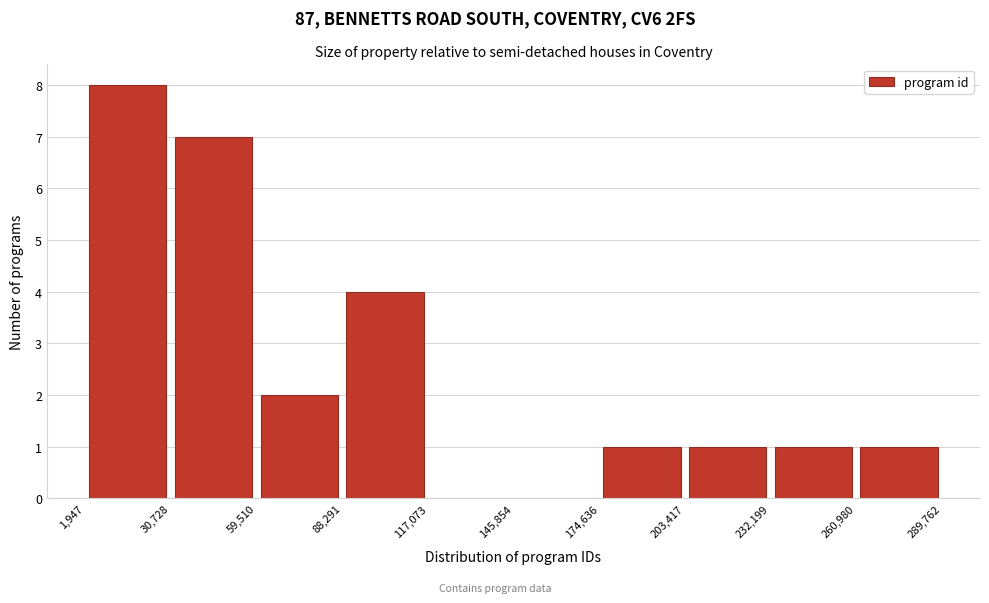

Reading left to right, list every bar in this chart as the range it spans on the x-axis followed by its height. The values are not printed on the chart, so give them approximately, as read against the axis.

1,947 to 30,728: 8
30,728 to 59,510: 7
59,510 to 88,291: 2
88,291 to 117,073: 4
117,073 to 145,854: 0
145,854 to 174,636: 0
174,636 to 203,417: 1
203,417 to 232,199: 1
232,199 to 260,980: 1
260,980 to 289,762: 1